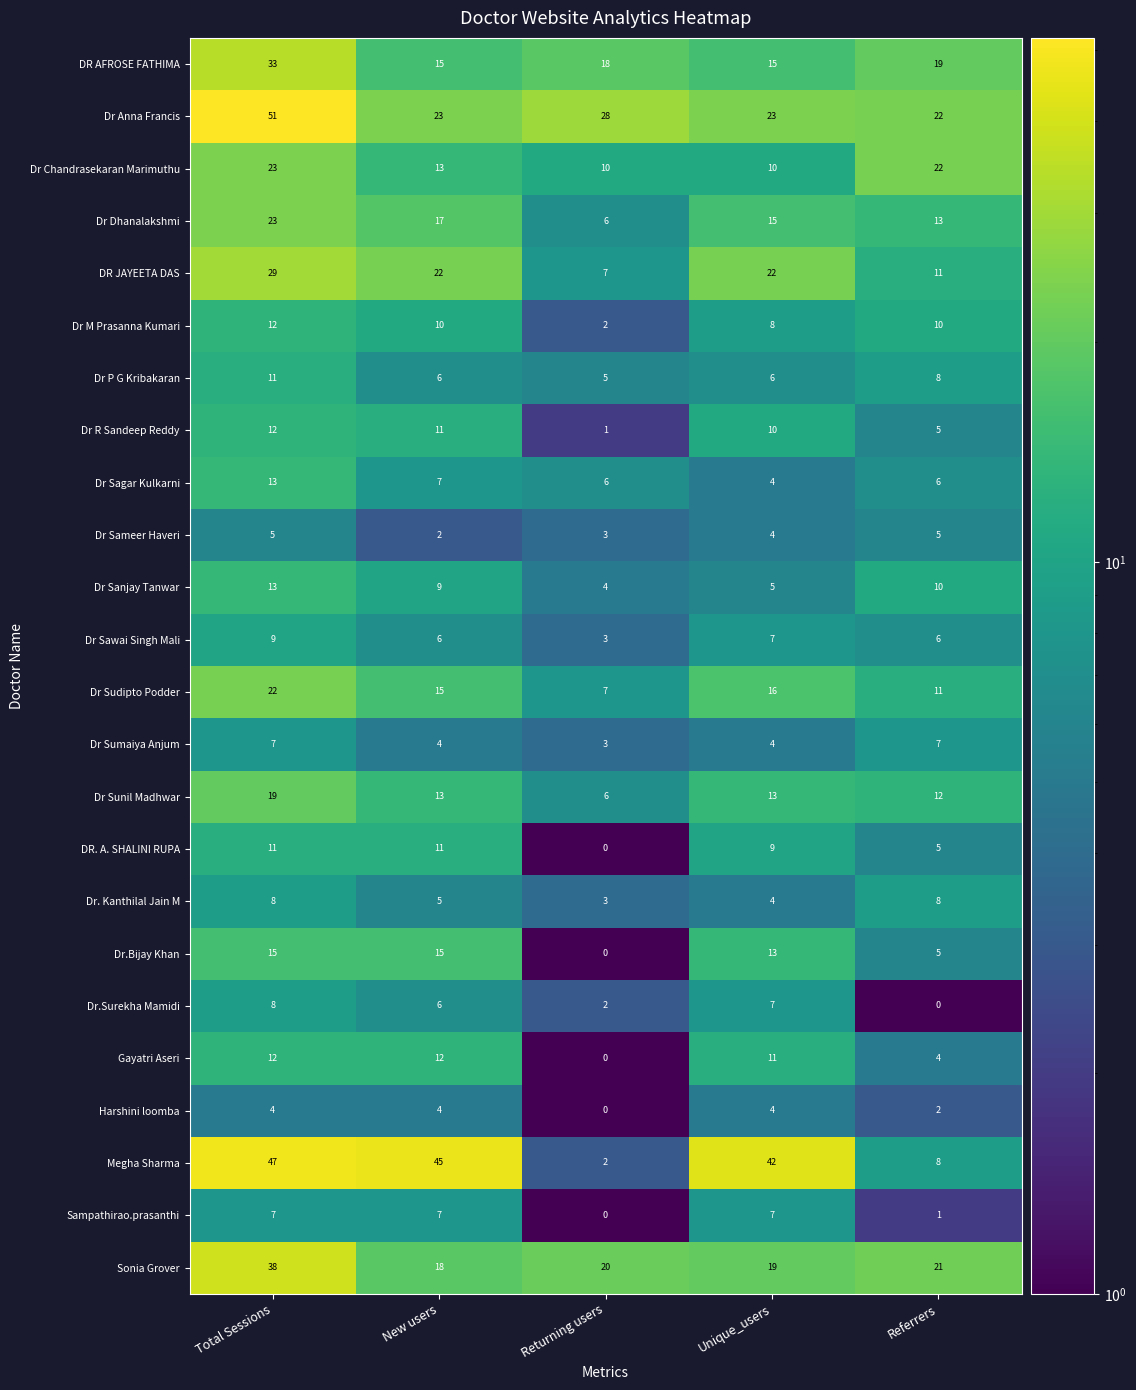

Count the Dr Dhanalakshmi values in the range 13 to 17.

3